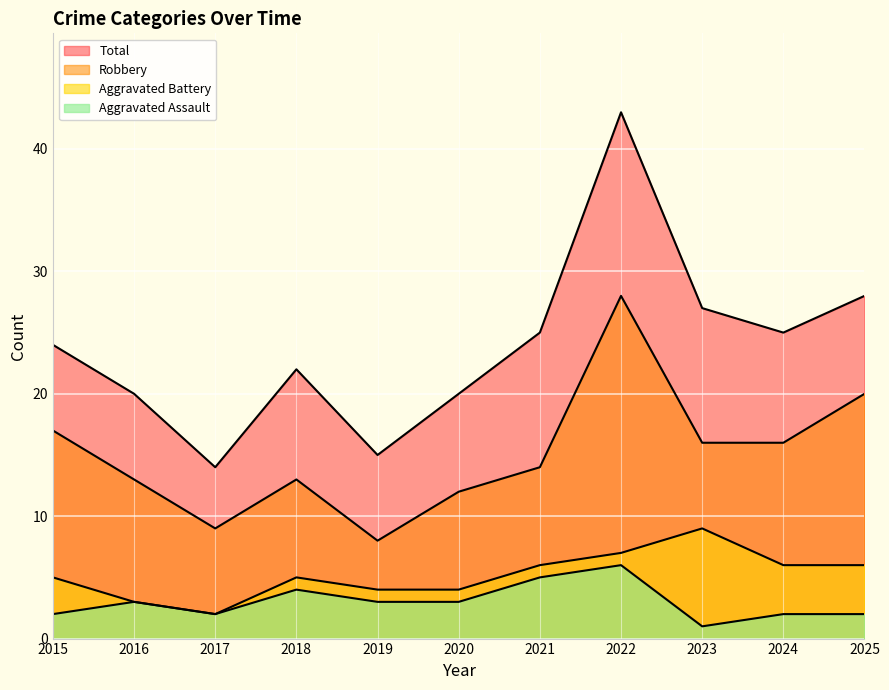

The Aggravated Assault series shows 4 at 2024. True or false?

False